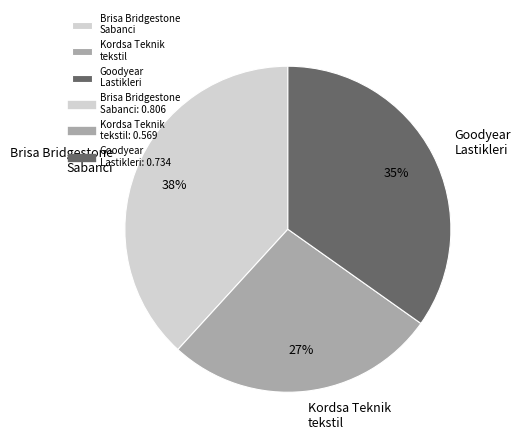

To the nearest percent, what percentage of the pie is Goodyear Lastikleri?

35%